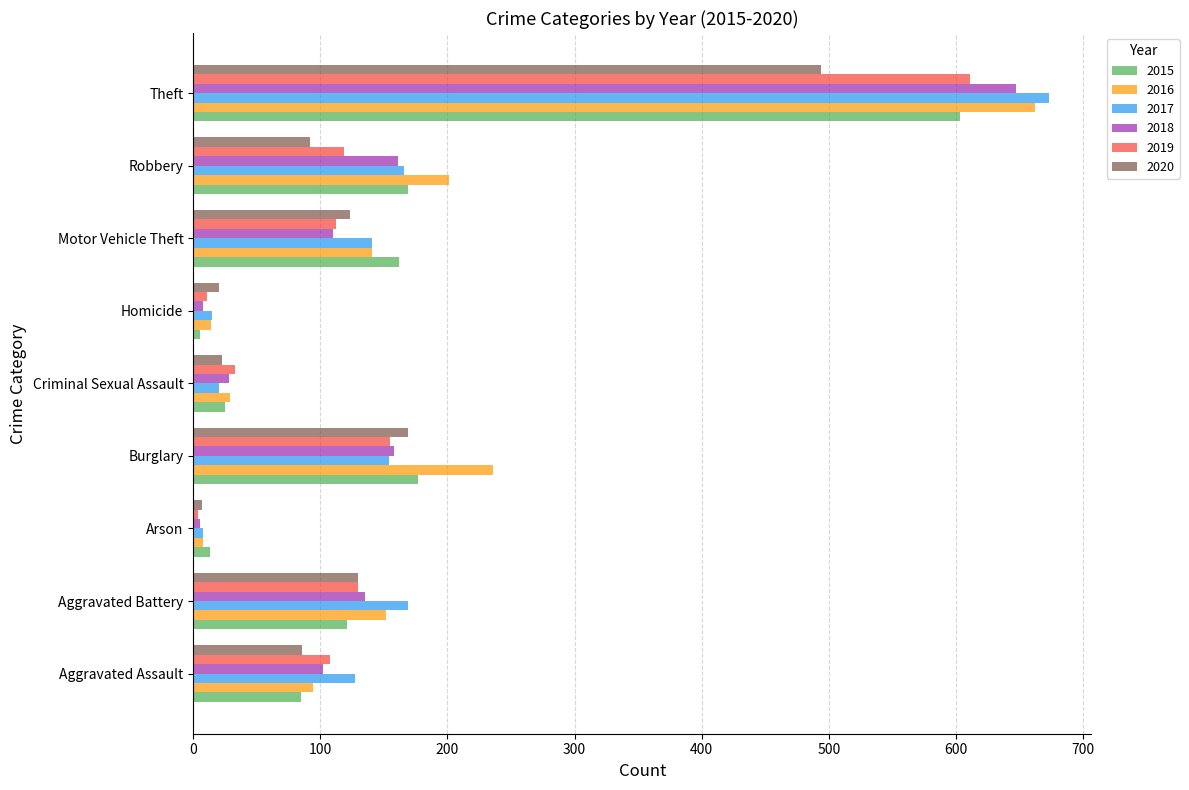

Which series has the largest range (max minus min)?

2017